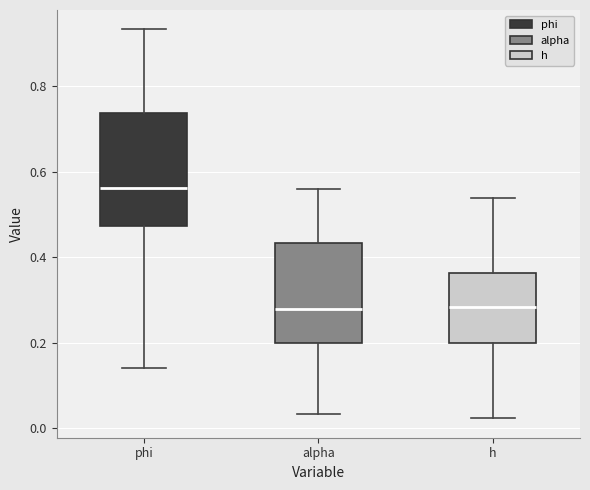

Where does the upper whisker of the box for phi end on the y-axis? The values are not printed on the chart, so give them approximately, as read against the axis.

0.94